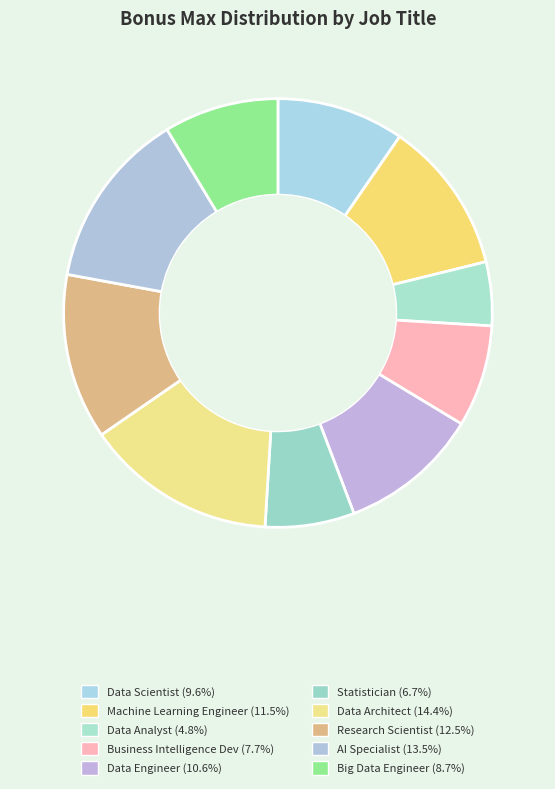

Combined, do Machine Learning Engineer and AI Specialist account for over 50%?

No